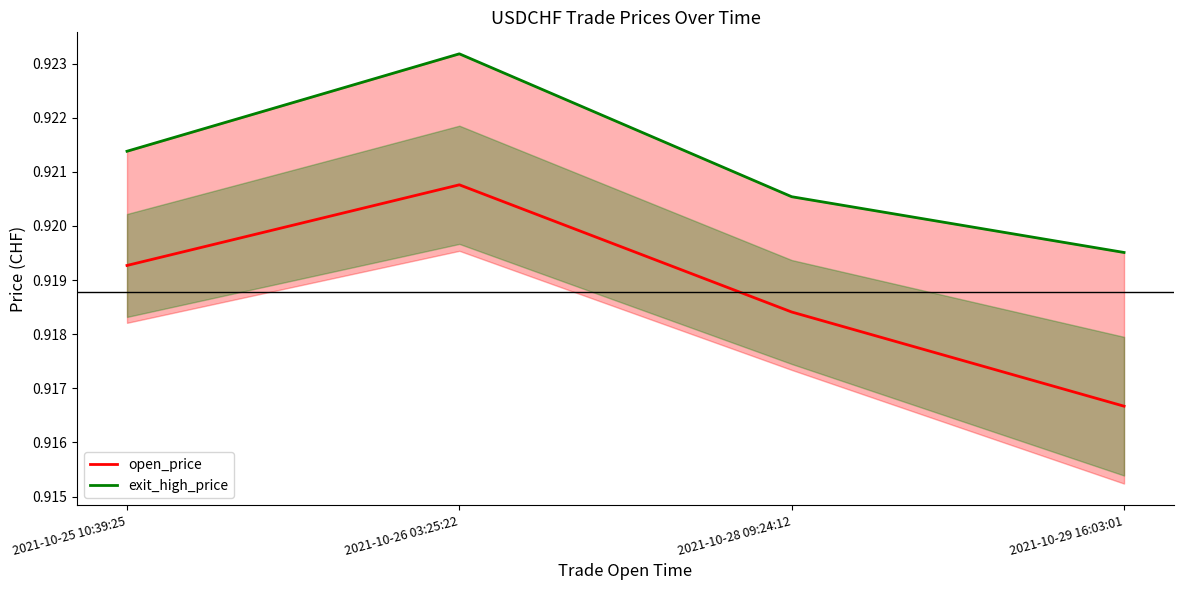

True or false: exit_high_price has more than 2 interior local peaks.

False